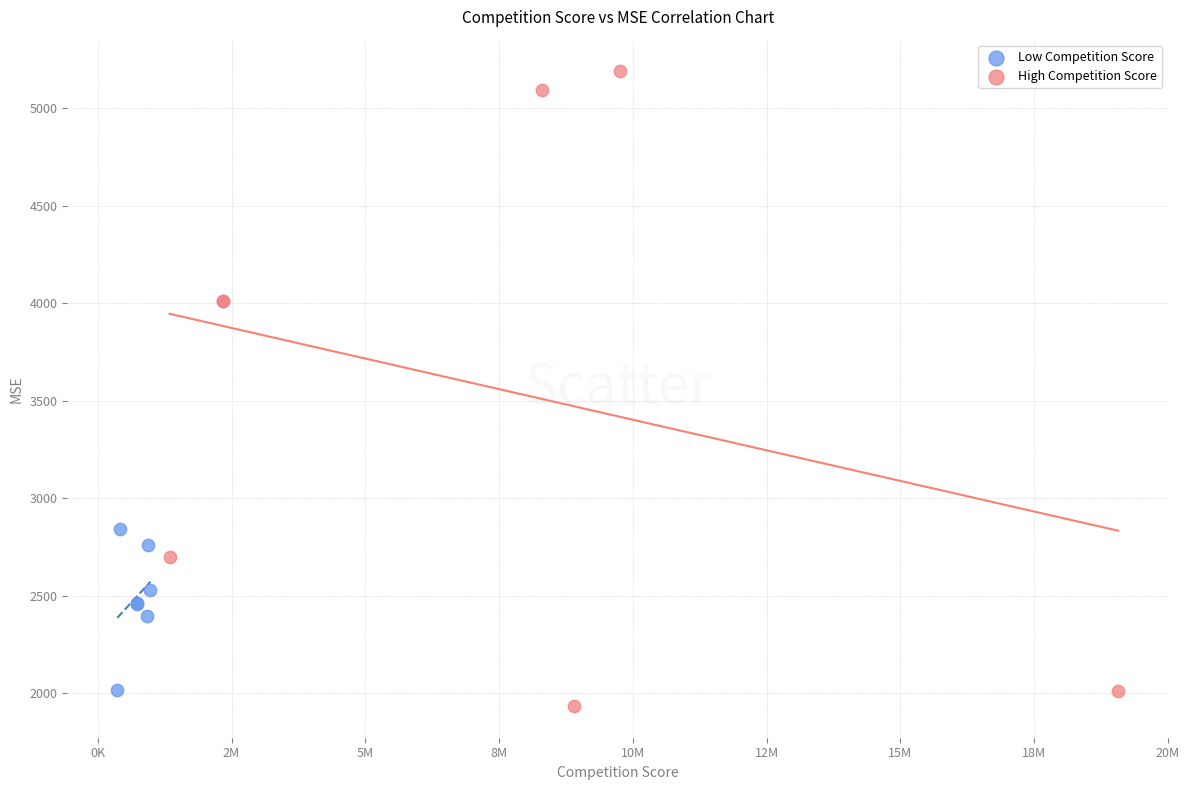

Which series has the widest spread of Y values?

High Competition Score